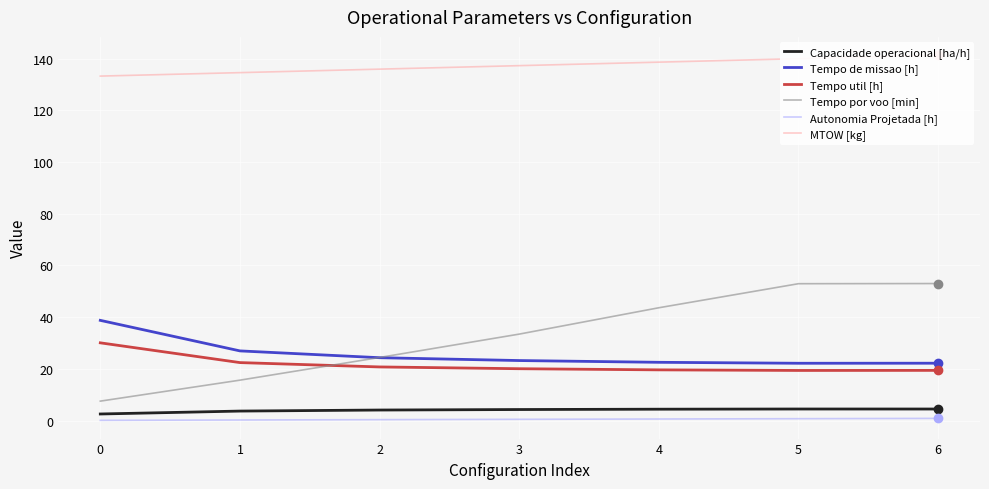

Which series has the largest range (max minus min)?

Tempo por voo [min]